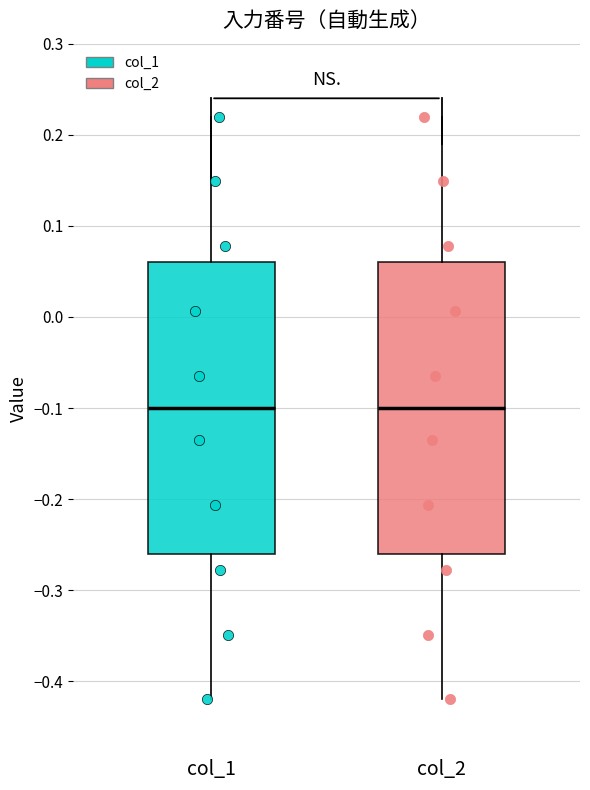

Reading left to right, transcribe this box plot: for each box, give where its median line is, the range the box spans, and where its two whiskers end, as read against the y-axis. The values are not printed on the chart, so give them approximately, as read against the axis.

col_1: median -0.10, box -0.26 to 0.06, whiskers -0.42 to 0.22
col_2: median -0.10, box -0.26 to 0.06, whiskers -0.42 to 0.22